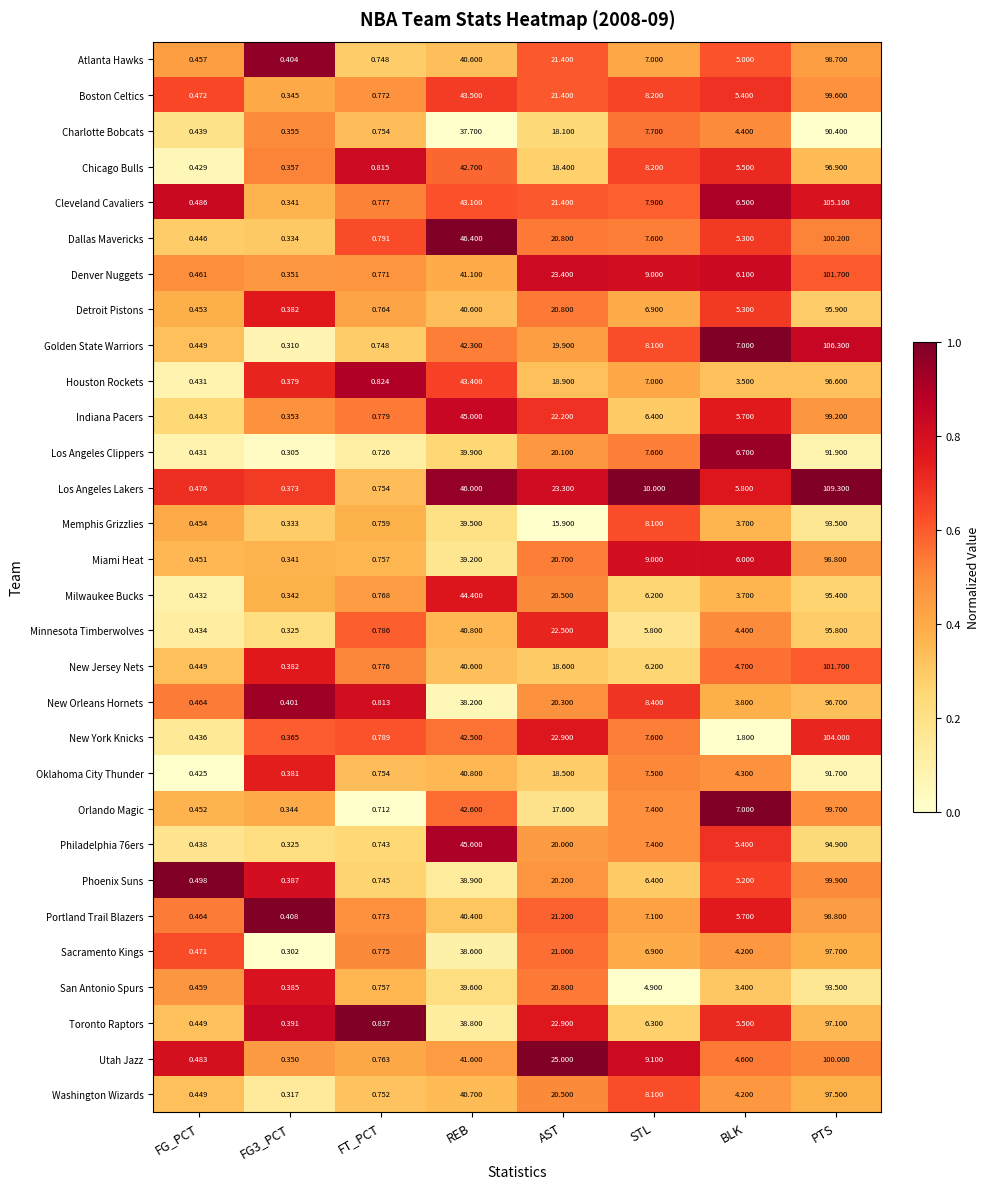

What is the total value across all series at BLK?

149.8